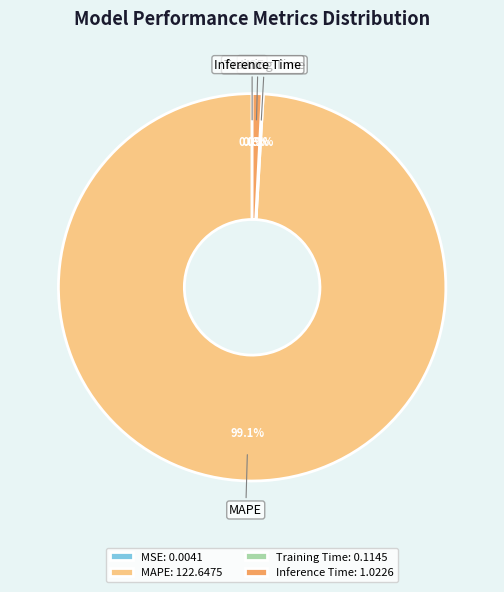

What percentage is NOT represented by MAPE?

0.9%